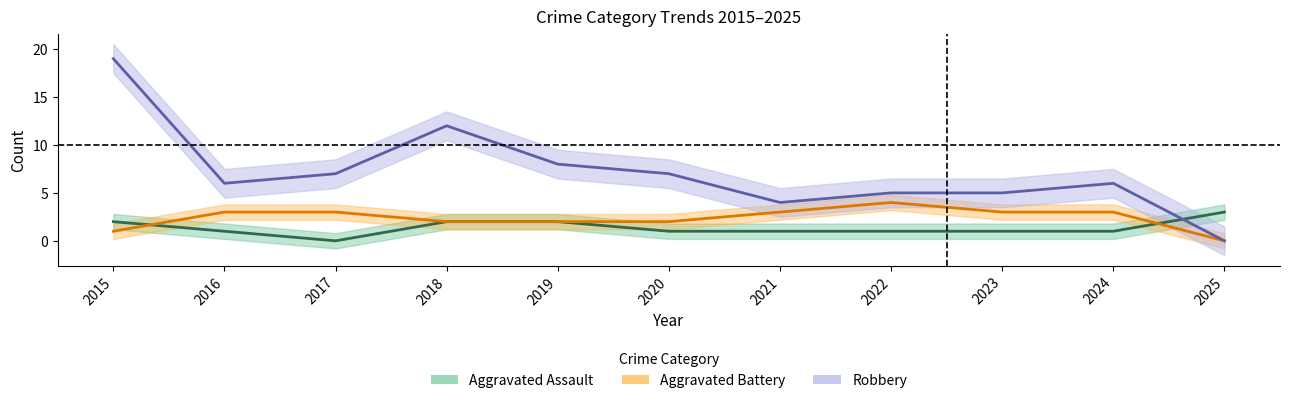

The value of Aggravated Assault at 2015 is 2. True or false?

True